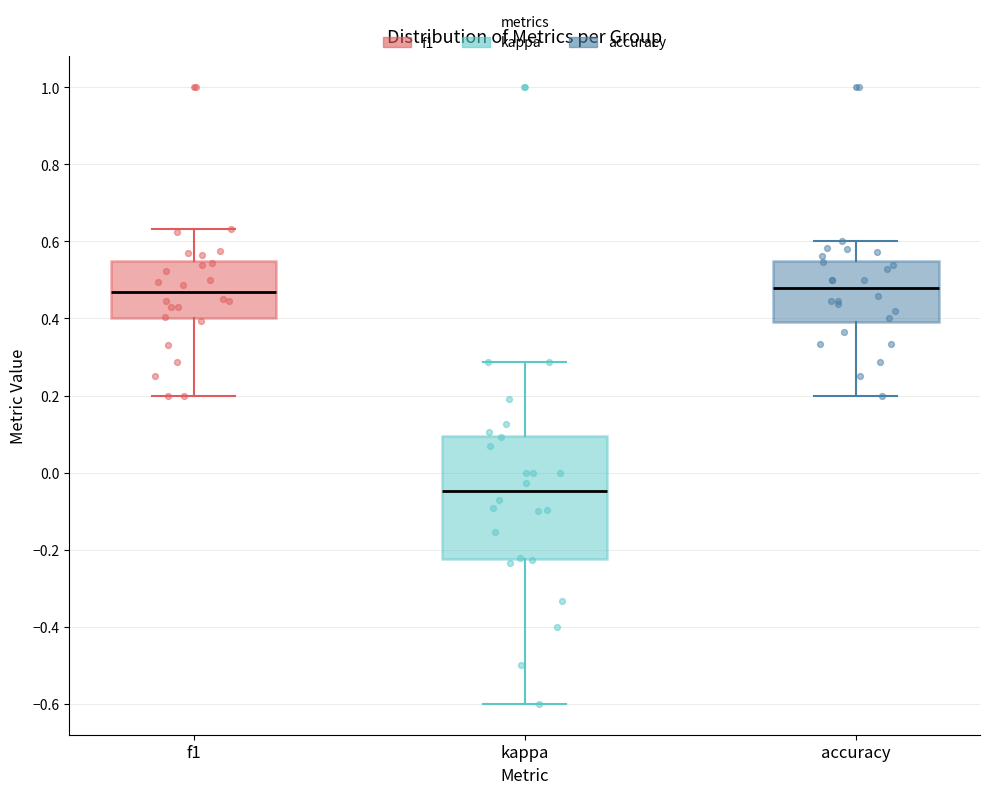

Where does the lower whisker of the box for accuracy end on the y-axis? The values are not printed on the chart, so give them approximately, as read against the axis.

0.20